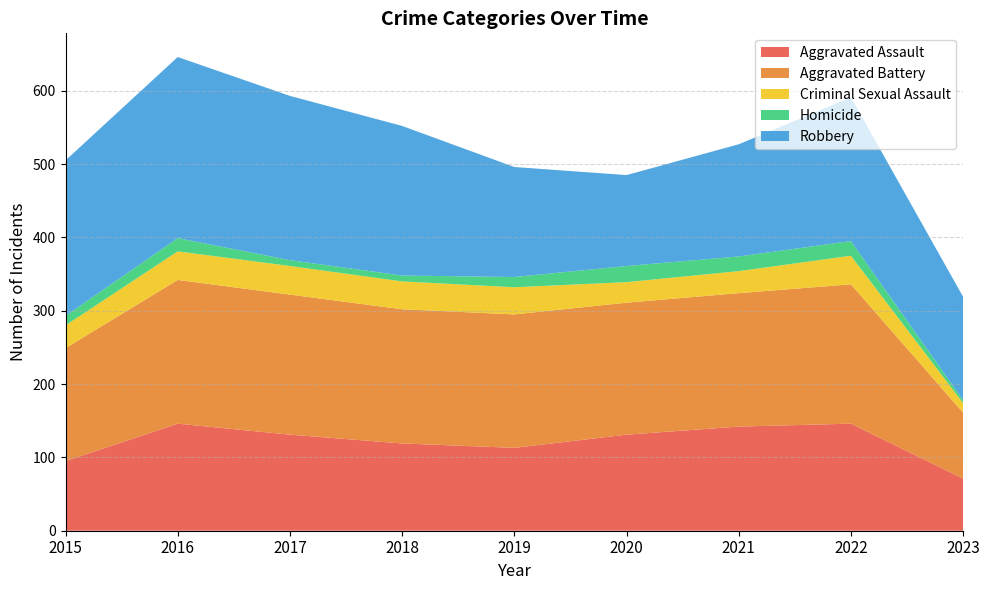

Reading left to right, what are all the values shown in this chart?

Aggravated Assault: 95	146	131	119	113	131	142	146	71
Aggravated Battery: 154	196	191	183	182	180	182	190	90
Criminal Sexual Assault: 31	39	39	38	37	28	30	39	13
Homicide: 13	18	8	8	14	22	20	20	4
Robbery: 212	247	224	204	150	124	153	196	141